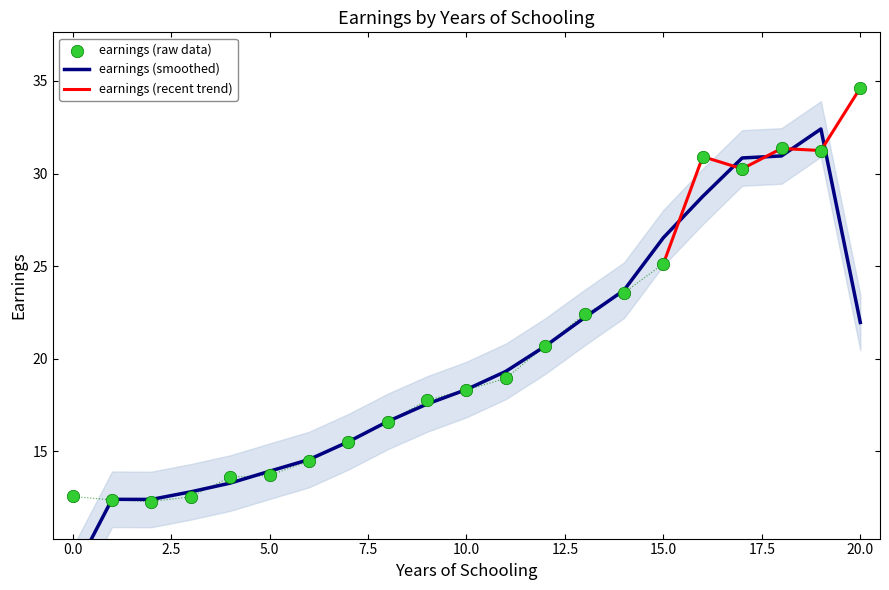

What is the change in value from 5 to 18?

+17.7